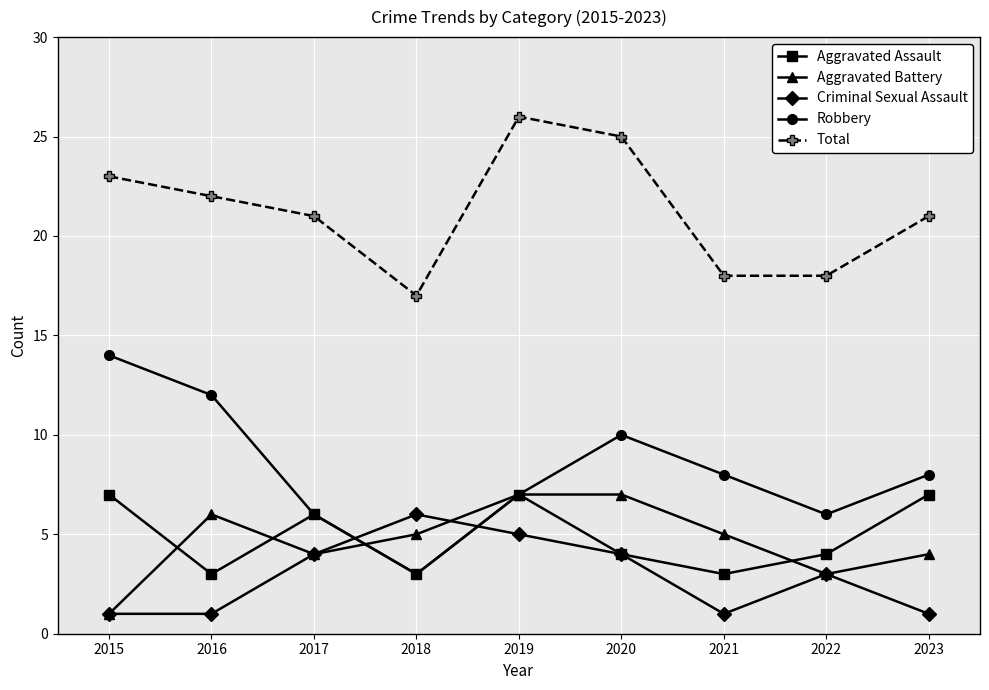

At which label is Criminal Sexual Assault closest to 3?

2022